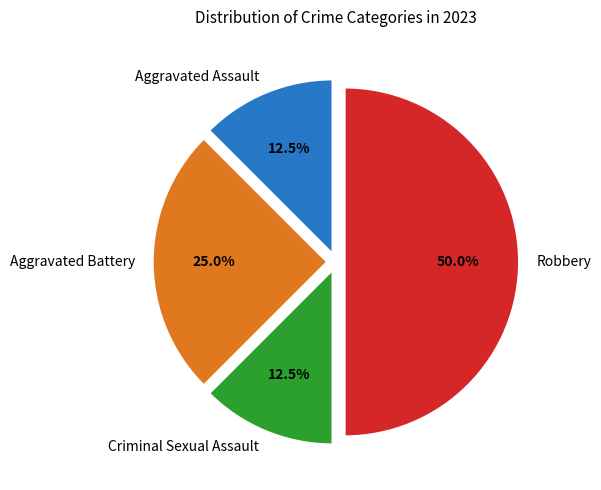

Which has a higher value, Aggravated Battery or Aggravated Assault?

Aggravated Battery